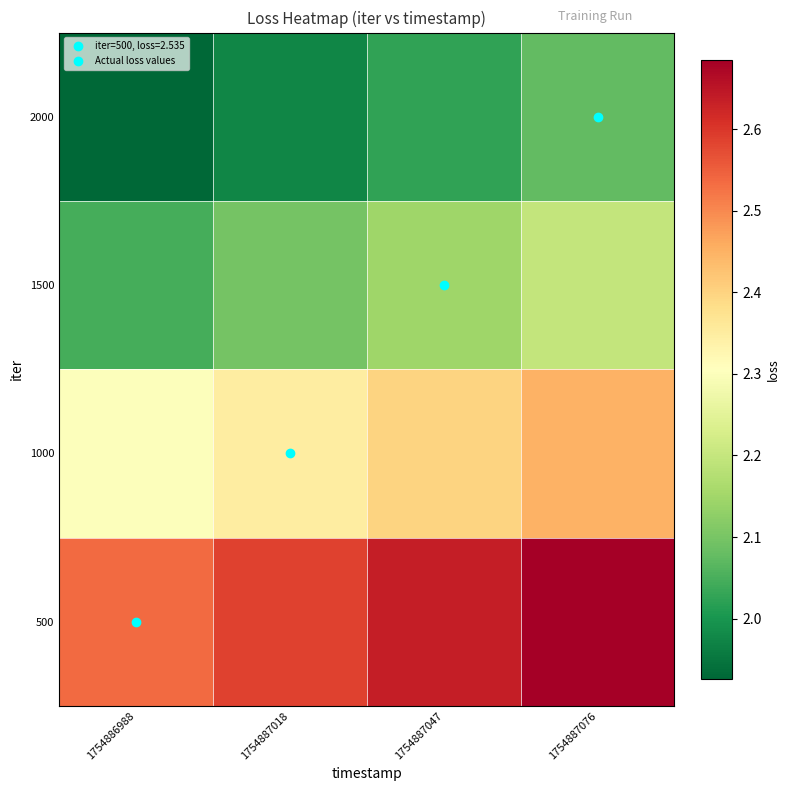

Reading right to left, what are all the values shown in this chart?

500: 1754887076=2.7	1754887047=2.6	1754887018=2.6	1754886988=2.5
1000: 1754887076=2.4	1754887047=2.4	1754887018=2.3	1754886988=2.3
1500: 1754887076=2.2	1754887047=2.1	1754887018=2.1	1754886988=2.0
2000: 1754887076=2.1	1754887047=2.0	1754887018=2.0	1754886988=1.9